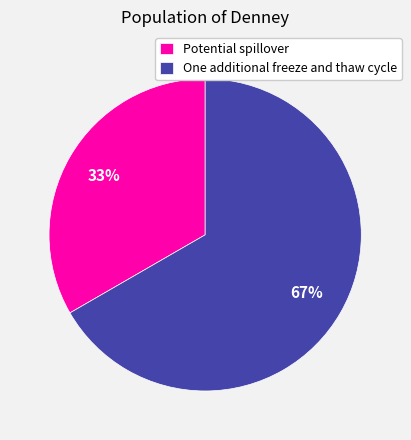

To the nearest percent, what is the combined percentage of One additional freeze and thaw cycle and Potential spillover?

100%